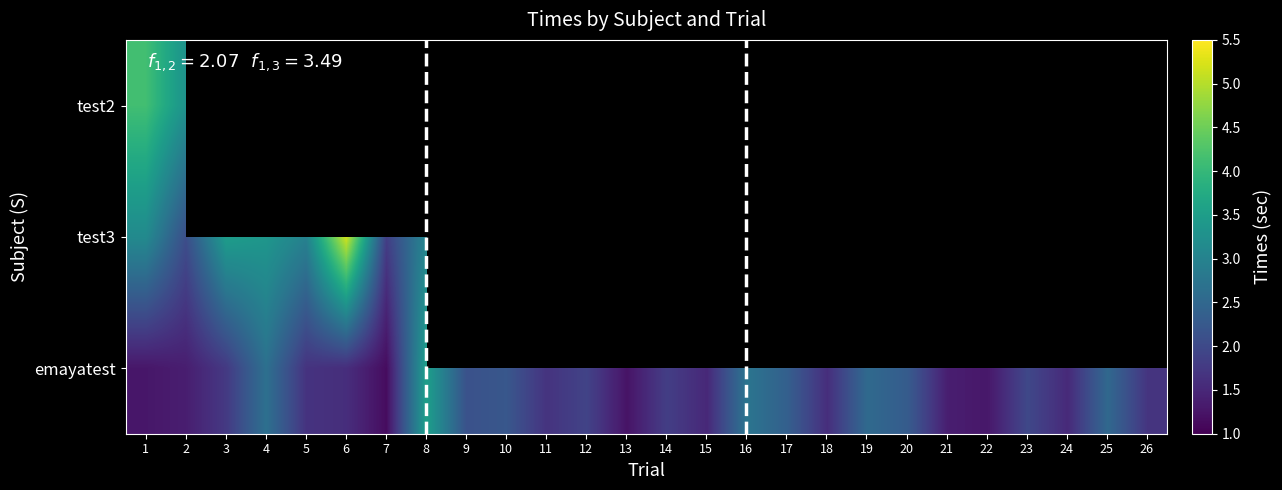

Is it true that test3 equals 1.5 at 6?

False